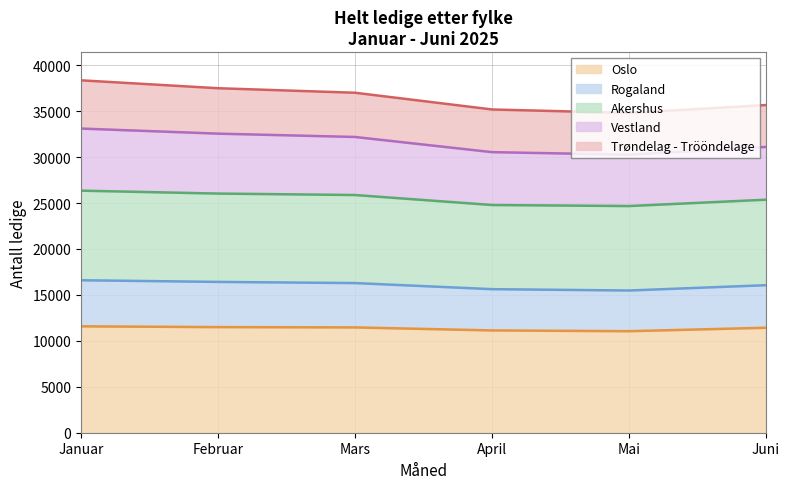

True or false: Oslo has a value of 11496 at Februar.

True